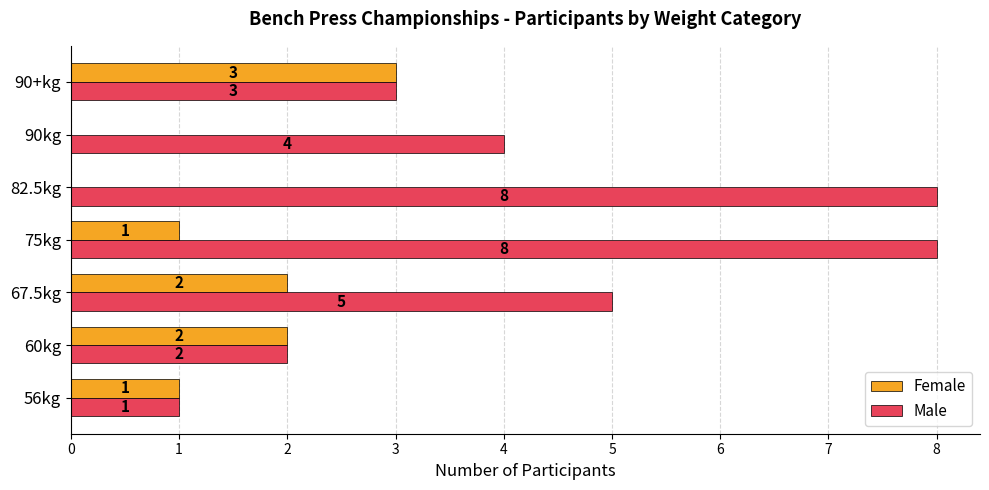

How many Male values are between 2 and 8?

6